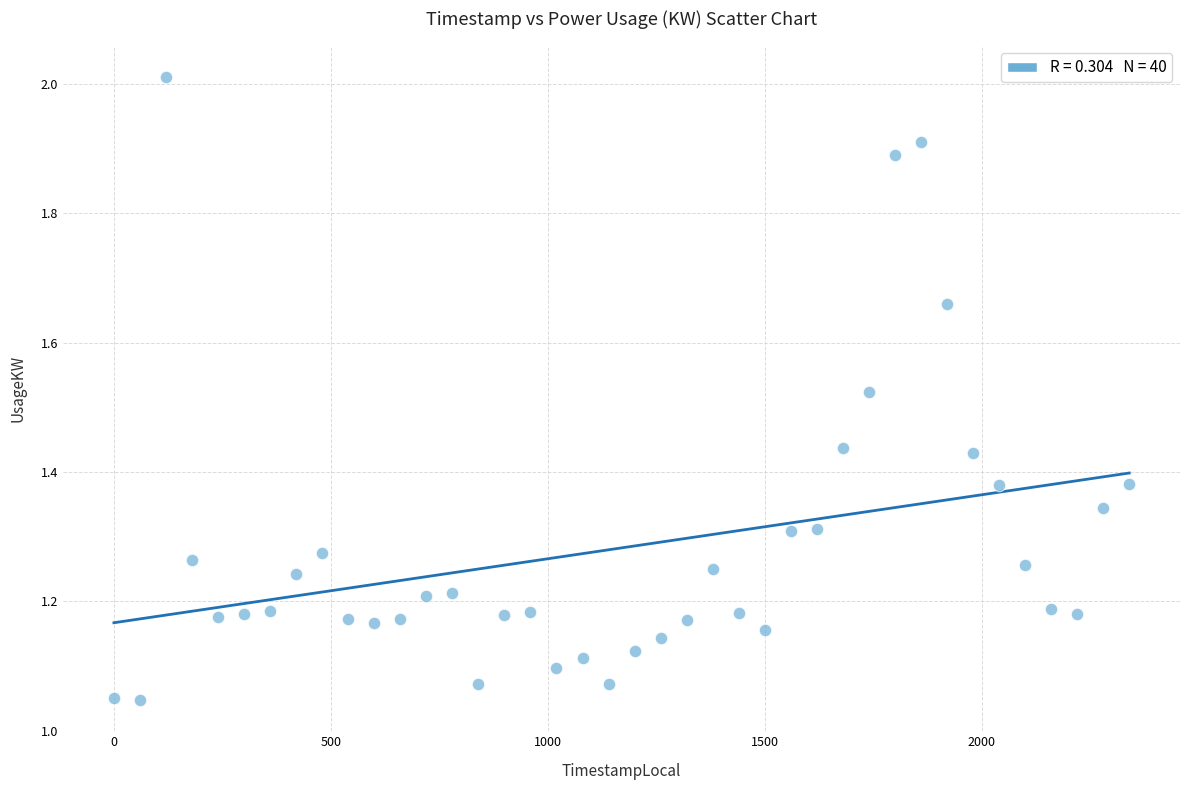

What is the range of X values (max minus min)?

2340.0